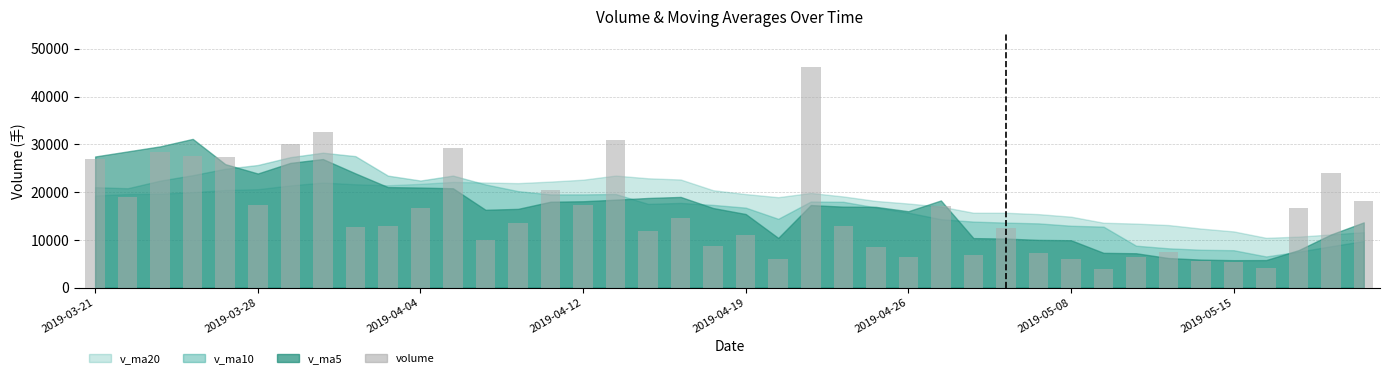

What is the difference between the maximum and minimum values?

42158.6